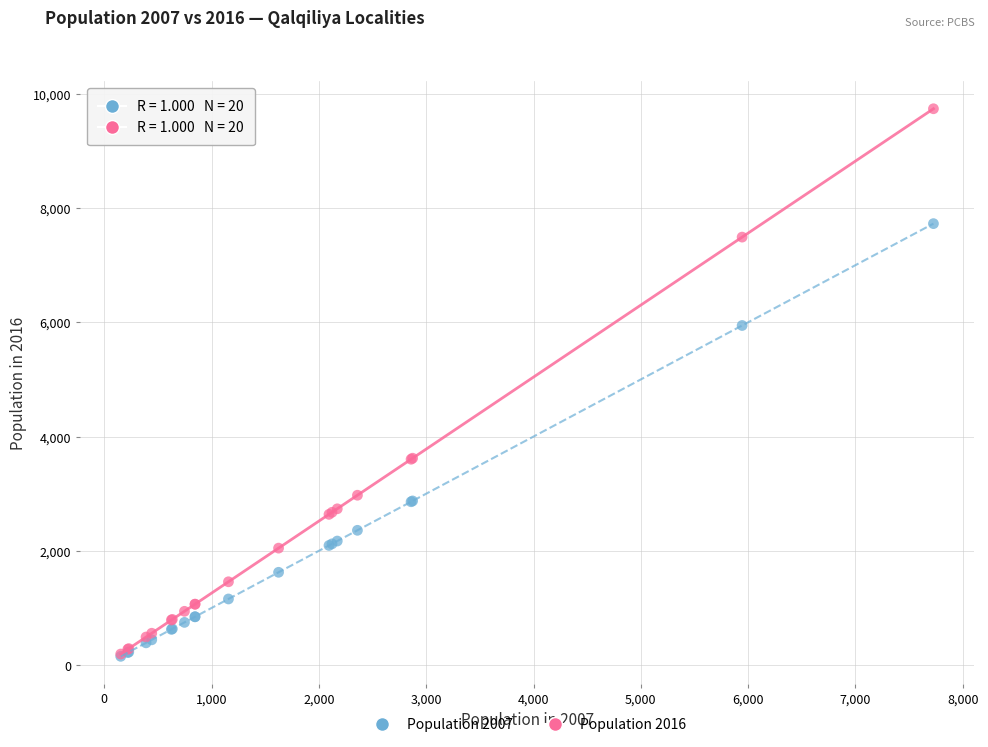

Across all series, what Y value is closest to 4945?

5944